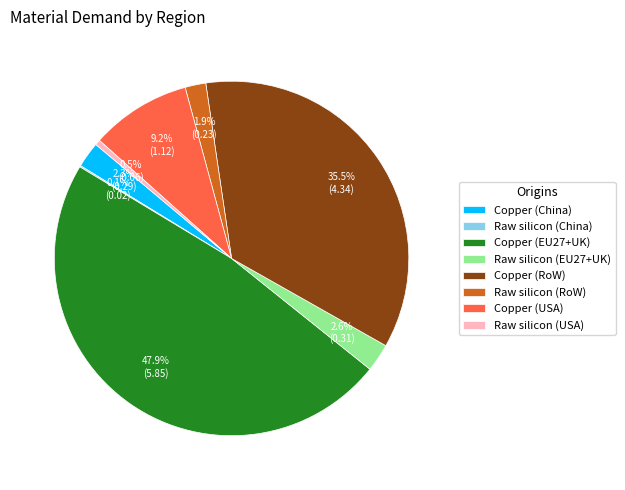

To the nearest percent, what portion does Copper (USA) represent?

9%